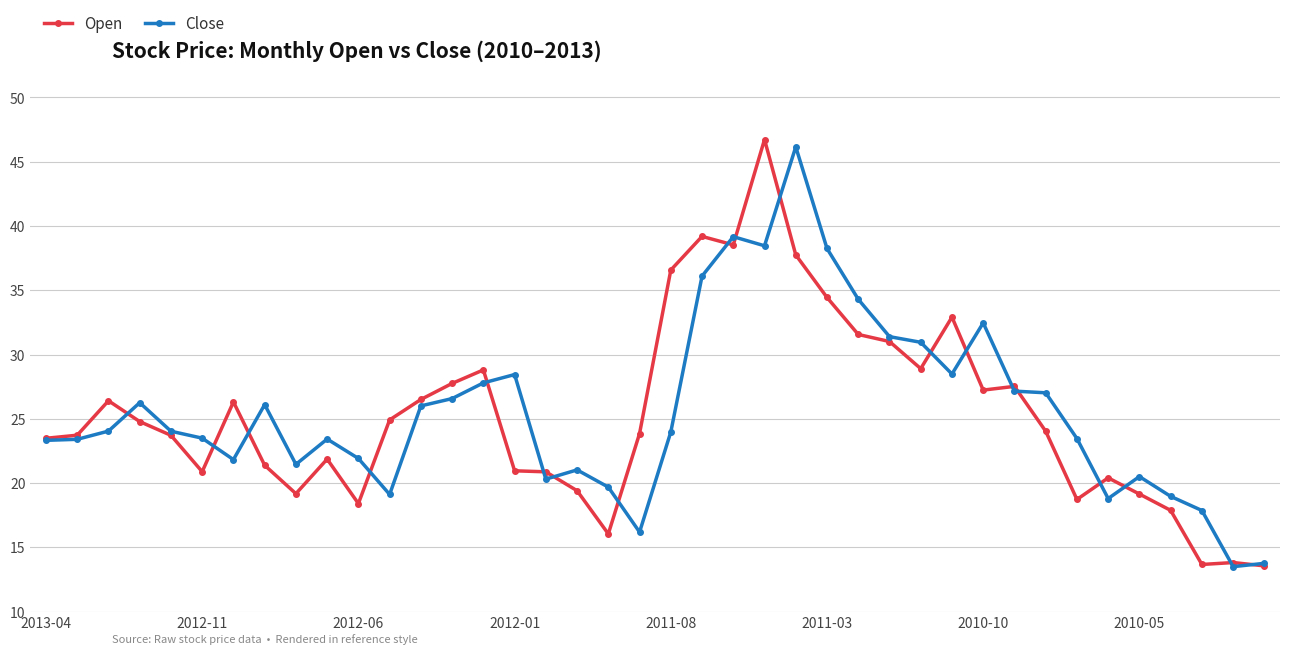

True or false: Close and Open intersect in this chart.

True